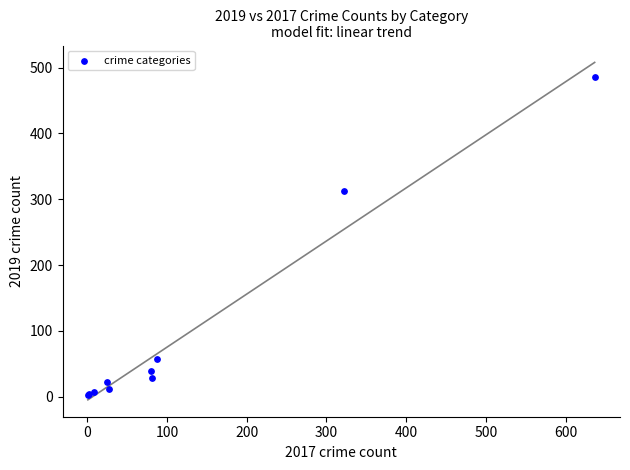

What Y value in the scatter plot is closest to 244?

312